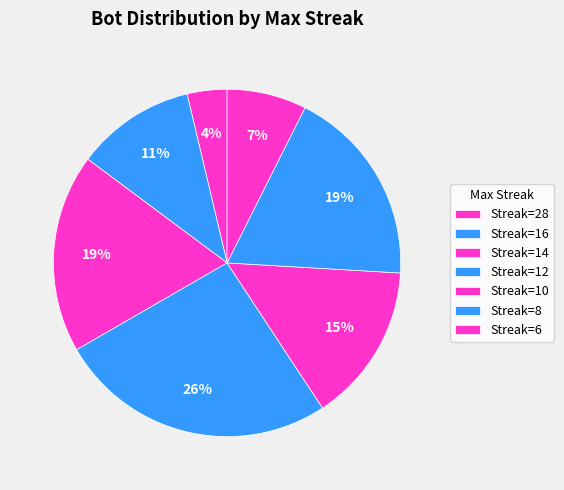

How many slices are in this pie chart?

7